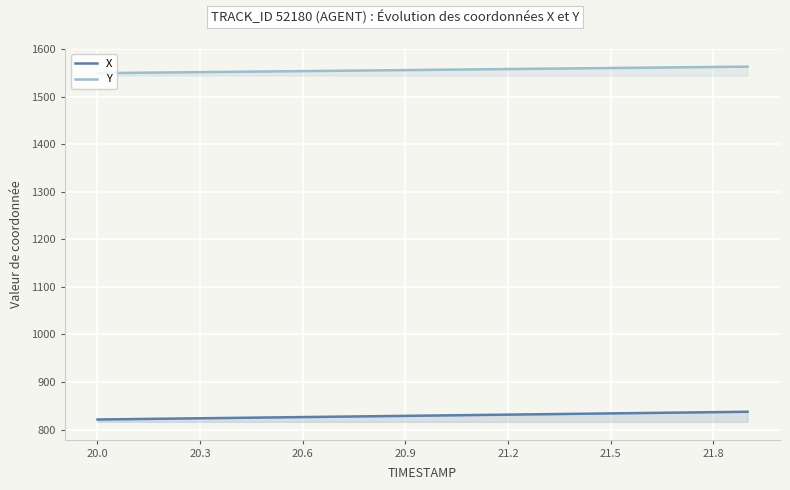

What is the minimum value shown in the chart?

821.3